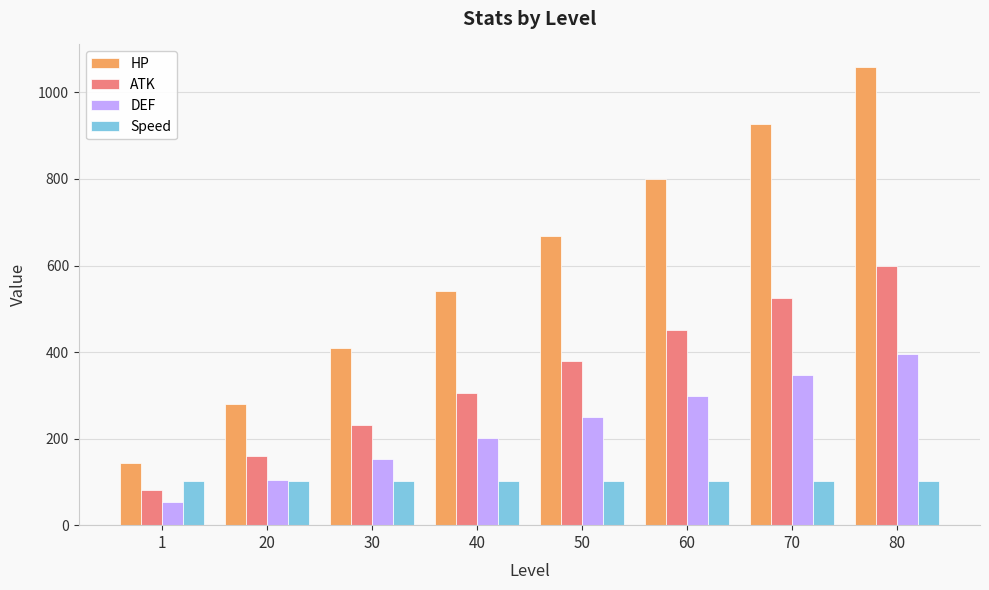

What is the maximum value shown in the chart?

1058